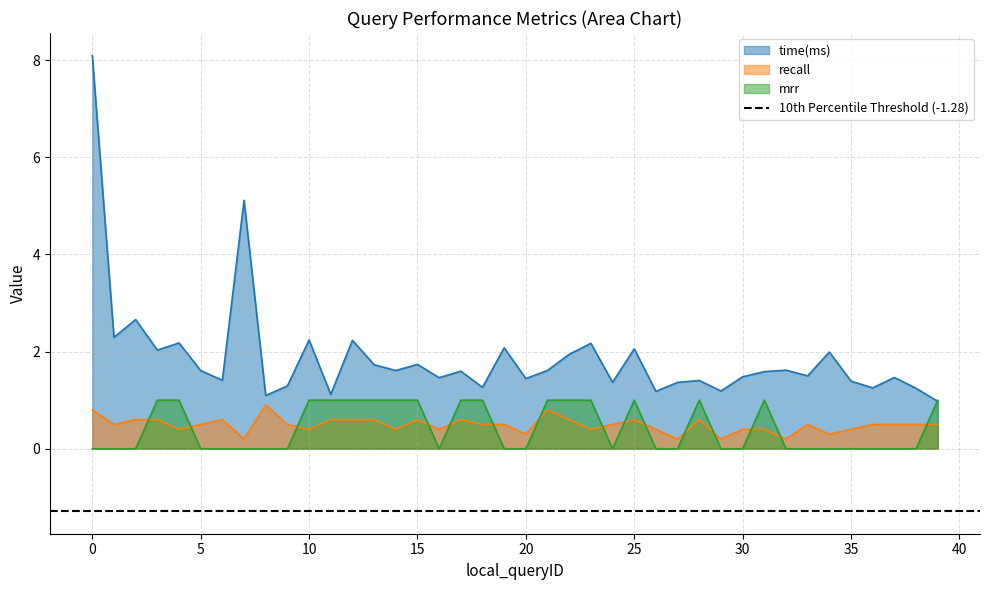

Where is the first local maximum for recall?

6